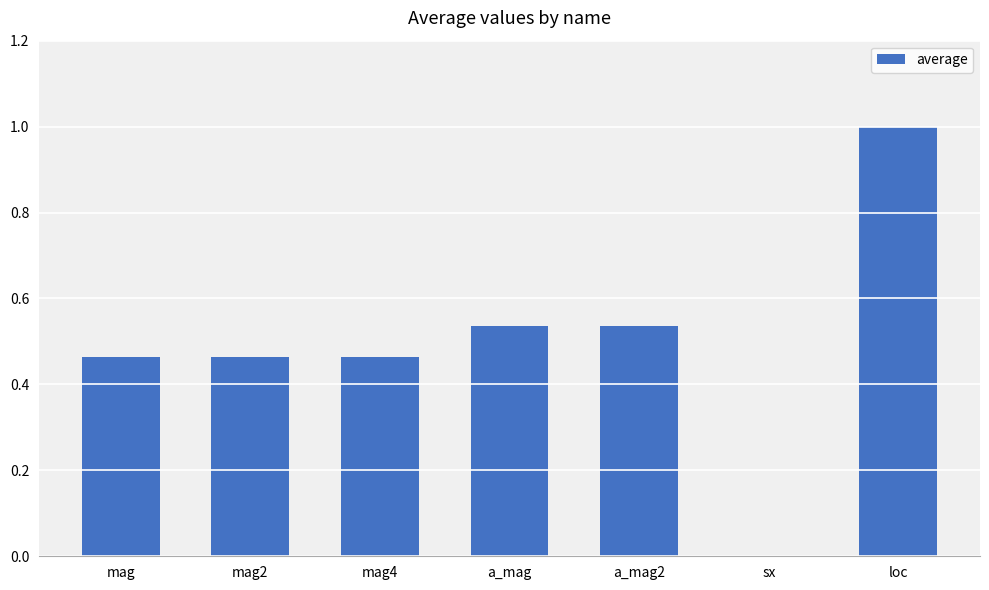

What is the sum of the values at loc and a_mag2?

1.5